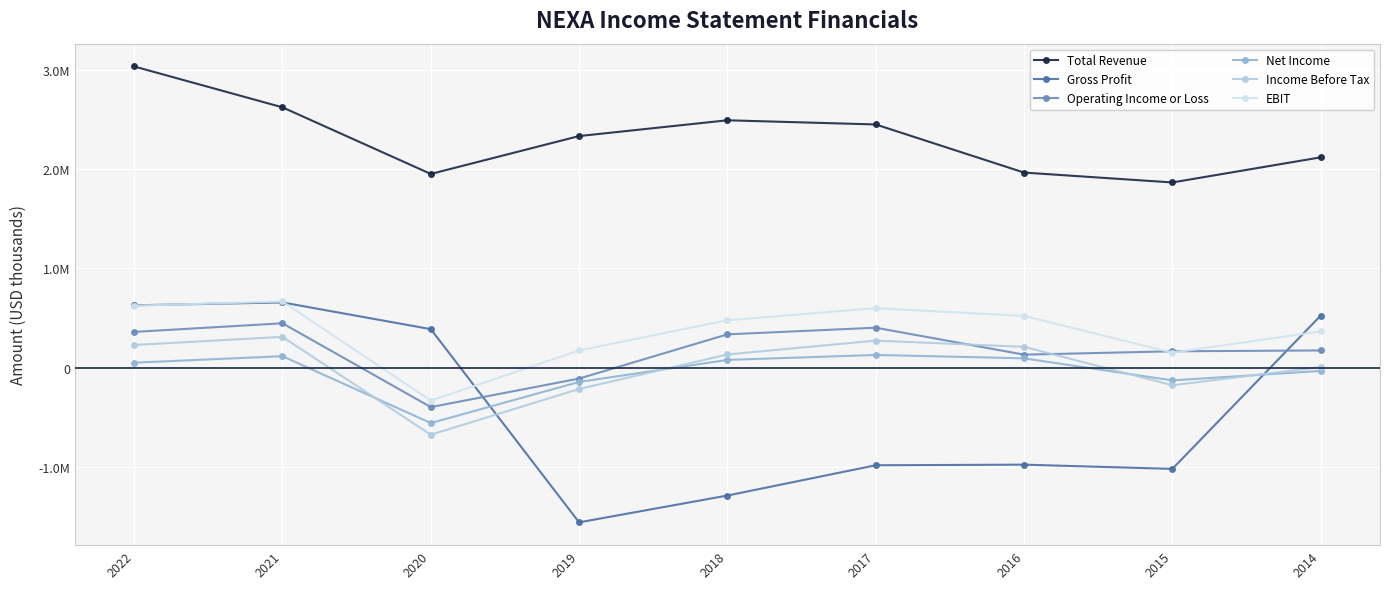

Where is the first local minimum for Gross Profit?

2019